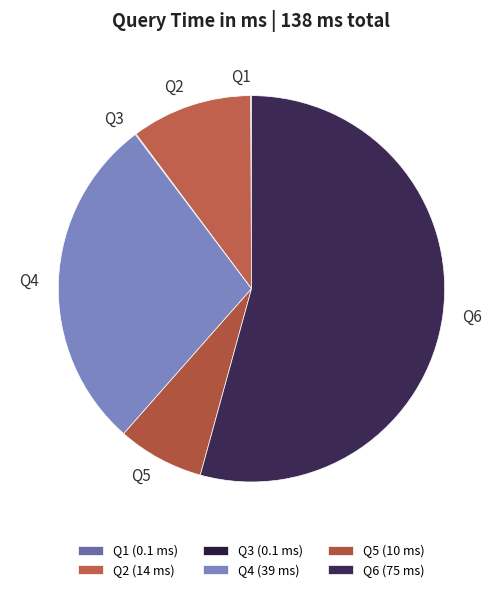

Combined, do Q5 and Q2 account for over 50%?

No